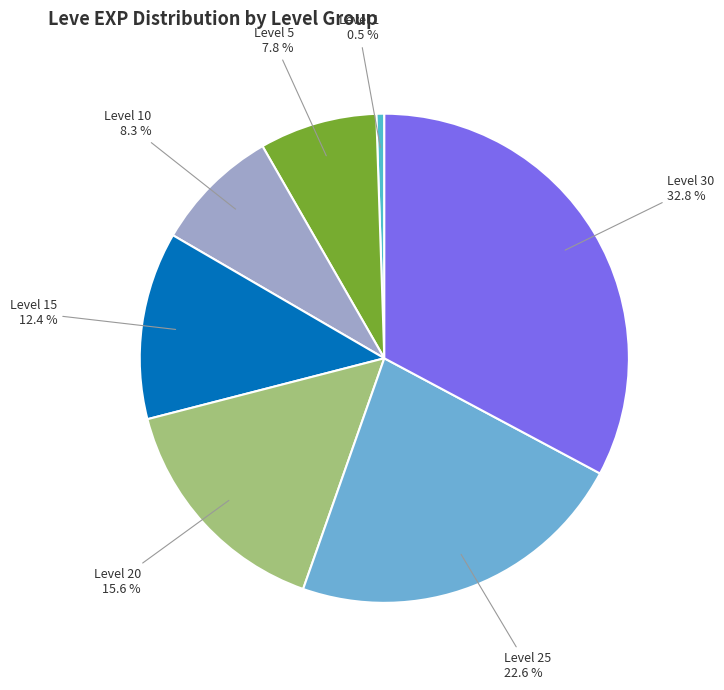

Is Level 15 the majority of the pie?

No